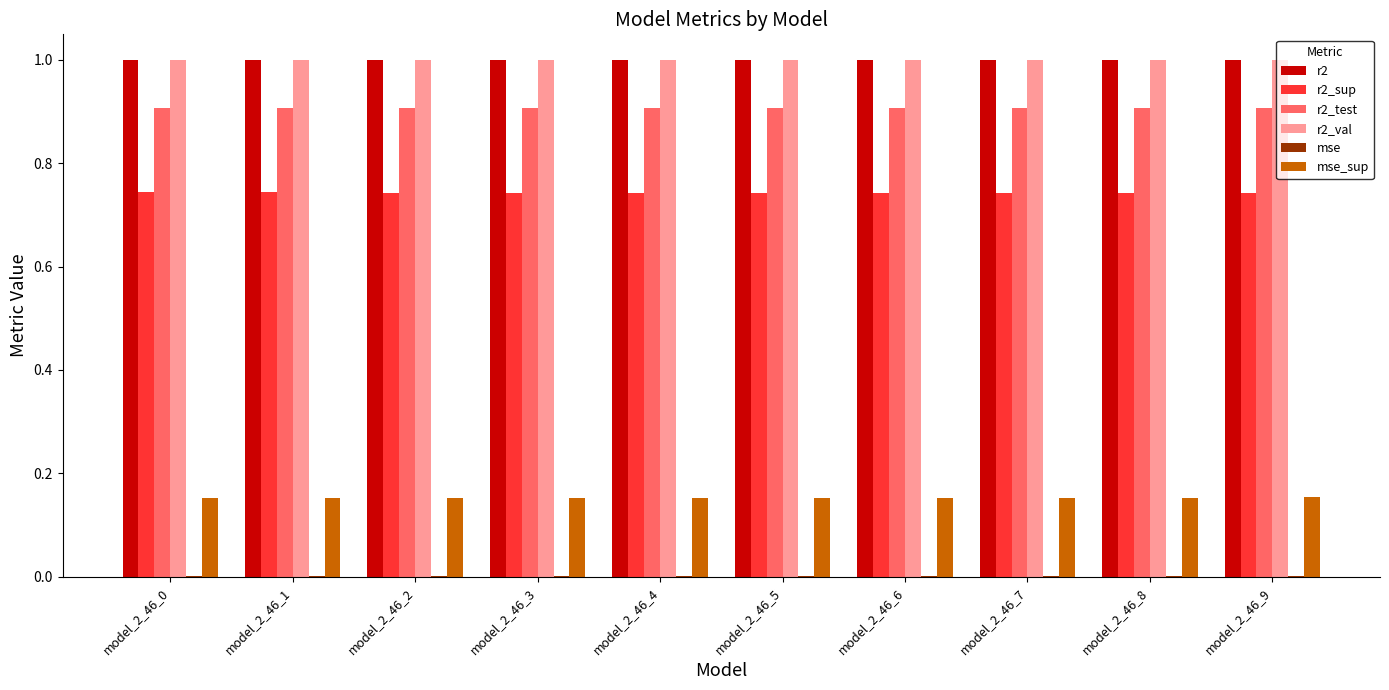

Count the r2_test values in the range 0 to 1.

10